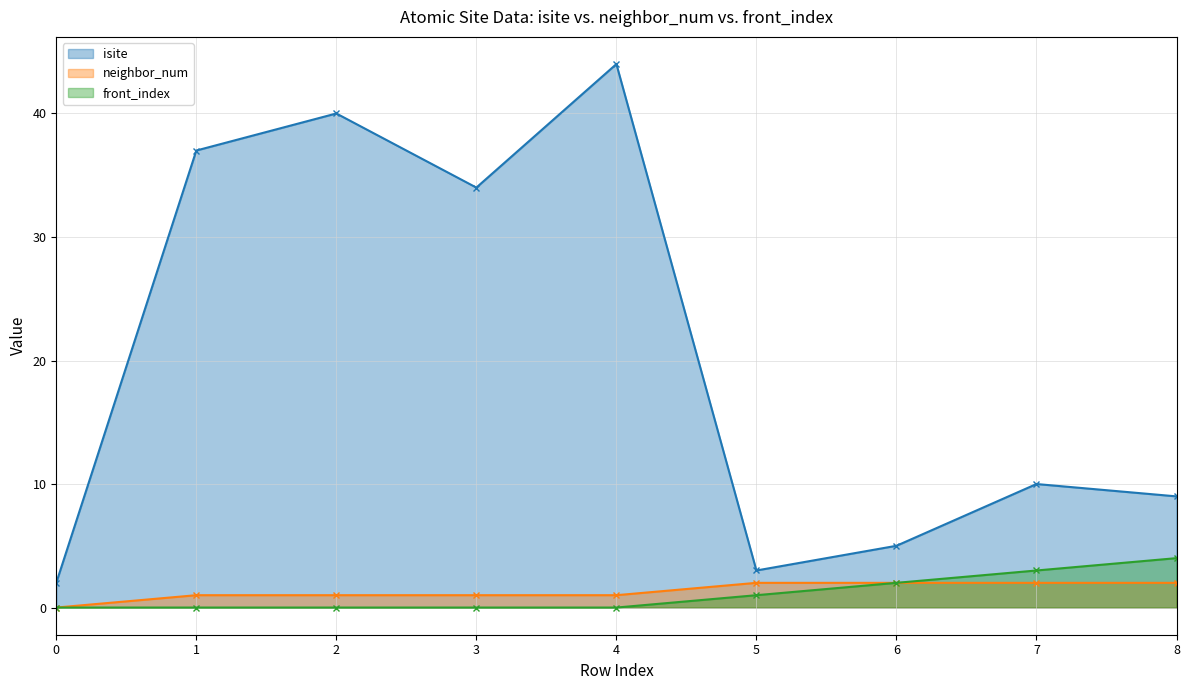

Rank the series at 1 from highest to lowest value.

isite, neighbor_num, front_index